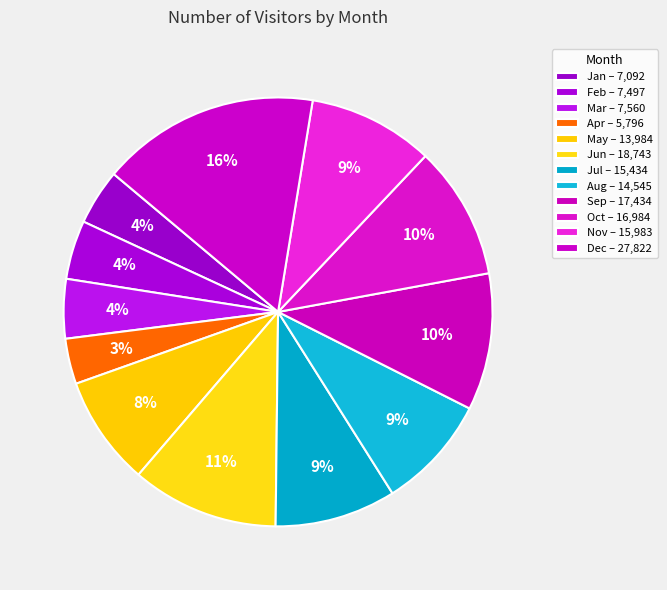

Rank the categories by value from lowest to highest.

Apr, Jan, Feb, Mar, May, Aug, Jul, Nov, Oct, Sep, Jun, Dec